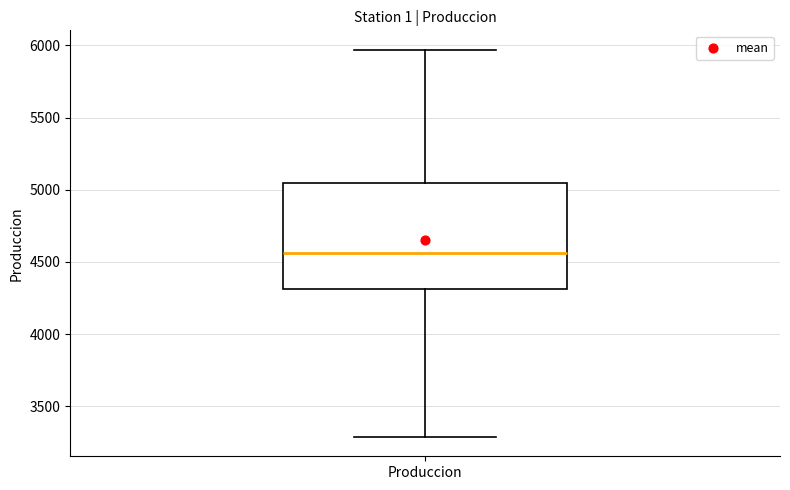

Where does the upper whisker of the box for Produccion end on the y-axis? The values are not printed on the chart, so give them approximately, as read against the axis.

5950